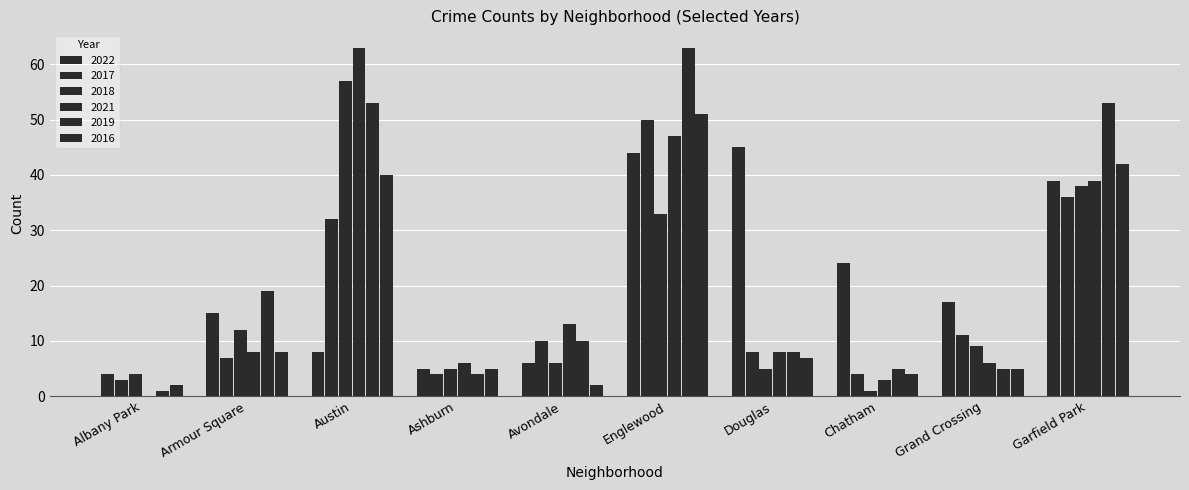

How many categories are shown in the chart?

10